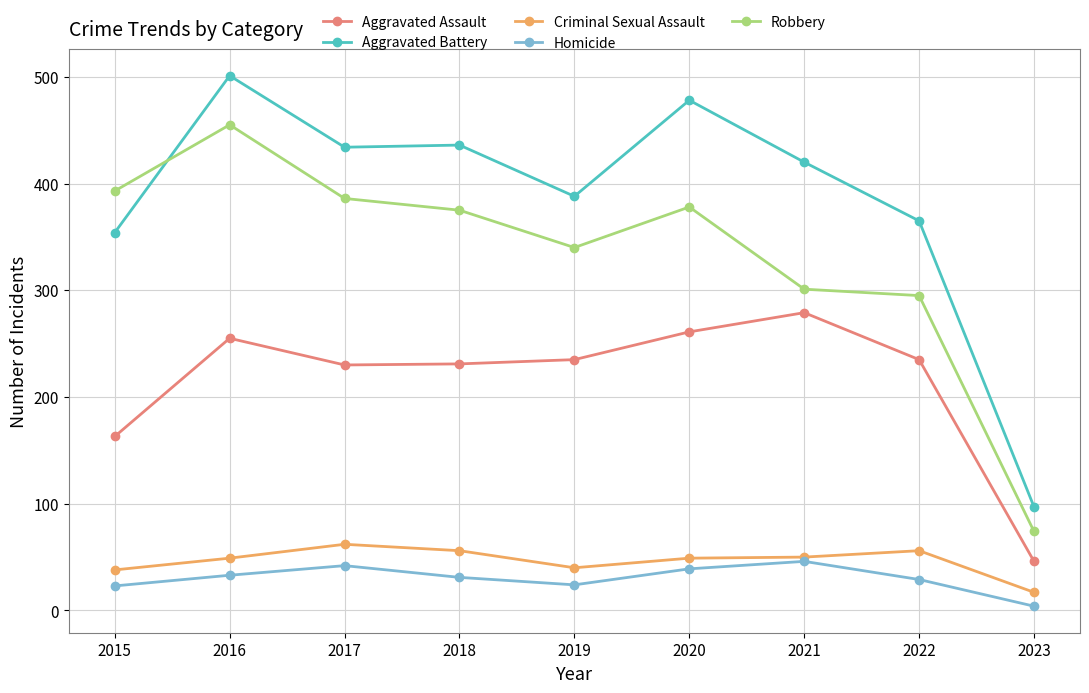

Where is Aggravated Assault nearest to the value 162?

2015